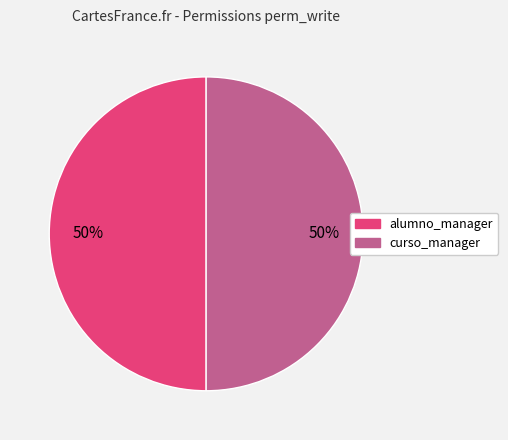

Count the number of slices in the pie.

2